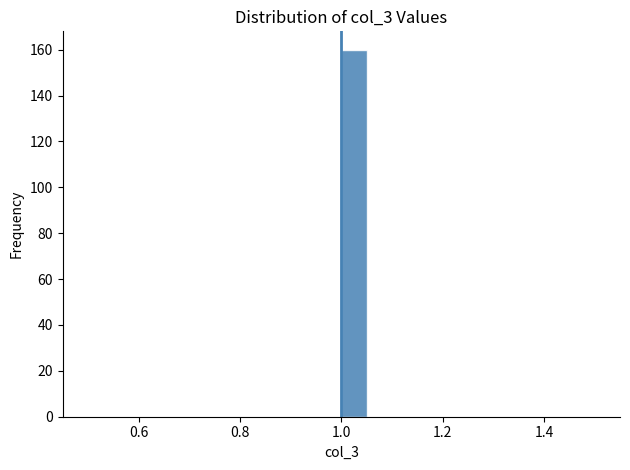

Read against the x-axis, roughly where is the centre of the tallest bar?

1.02